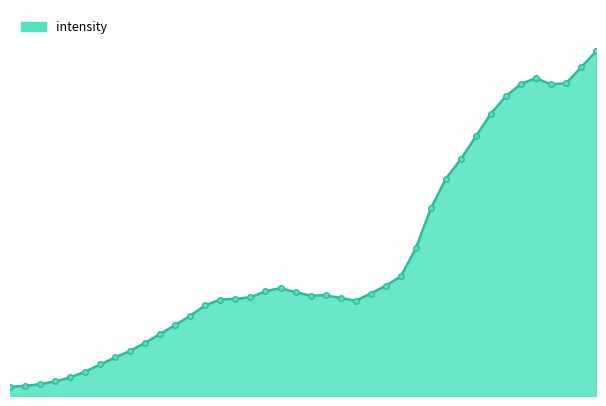

What is the value of the 18th point from the left?

14570